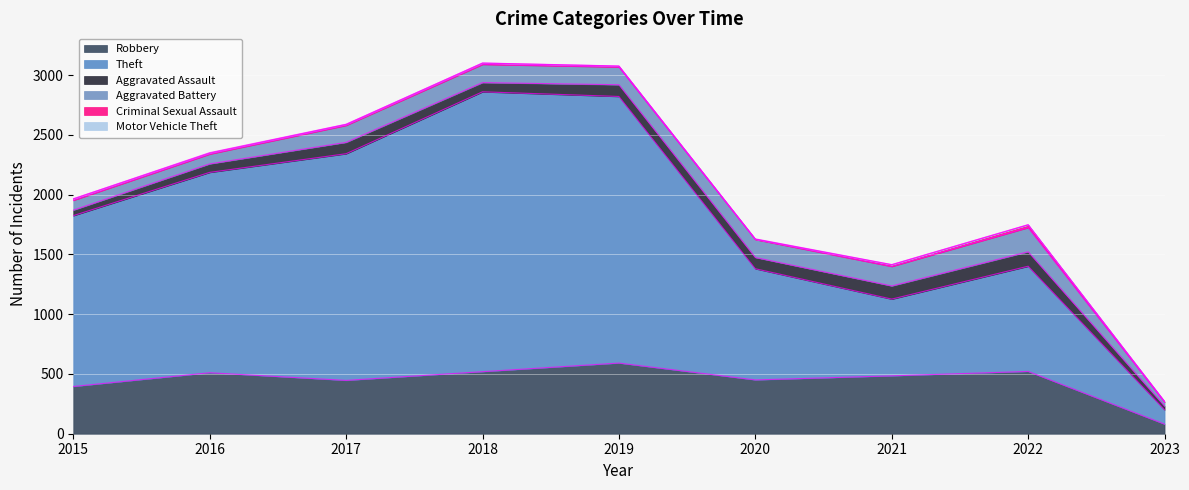

True or false: Motor Vehicle Theft and Aggravated Assault intersect in this chart.

False